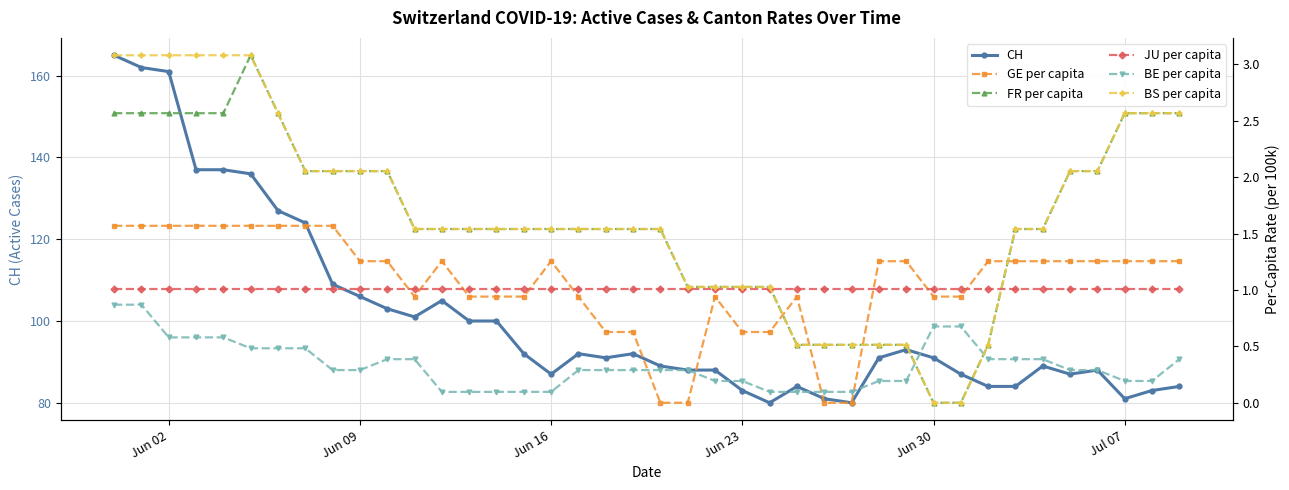

What is the highest value of the CH series?

165